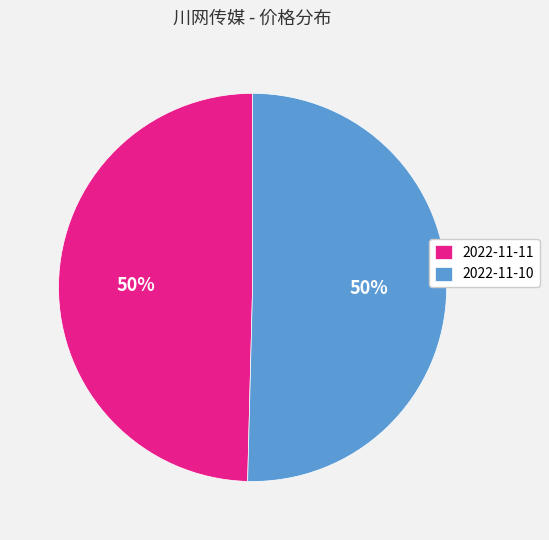

Do 2022-11-11 and 2022-11-10 together represent more than half of the pie?

Yes